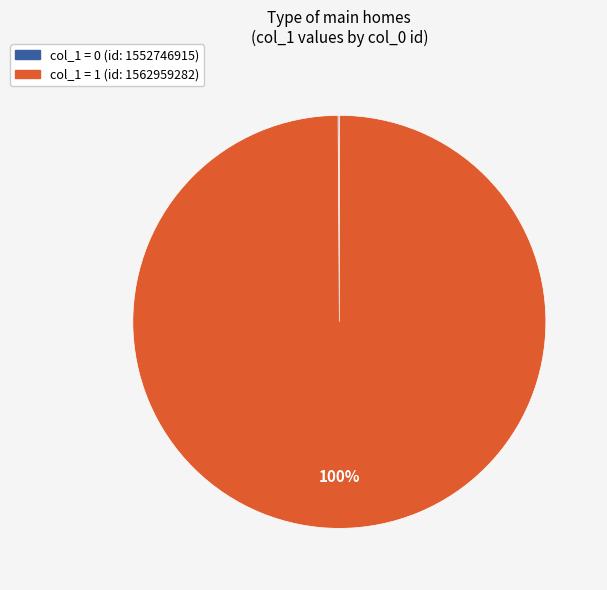

To the nearest percent, what is the average slice percentage?

50%